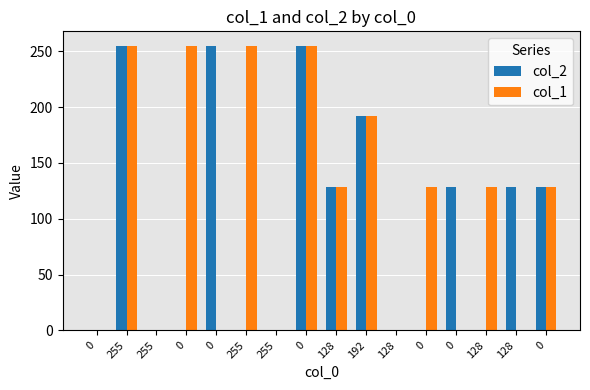

What is the sum of the col_1 values at 0 and 255?

128